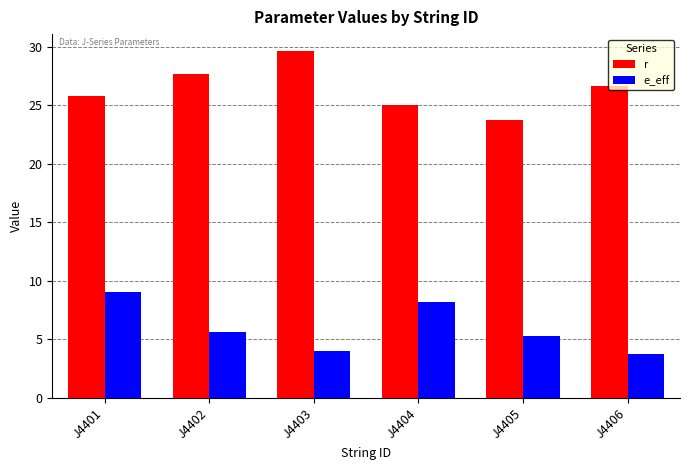

What is the value of the r bar at the 2nd from the left?

27.7